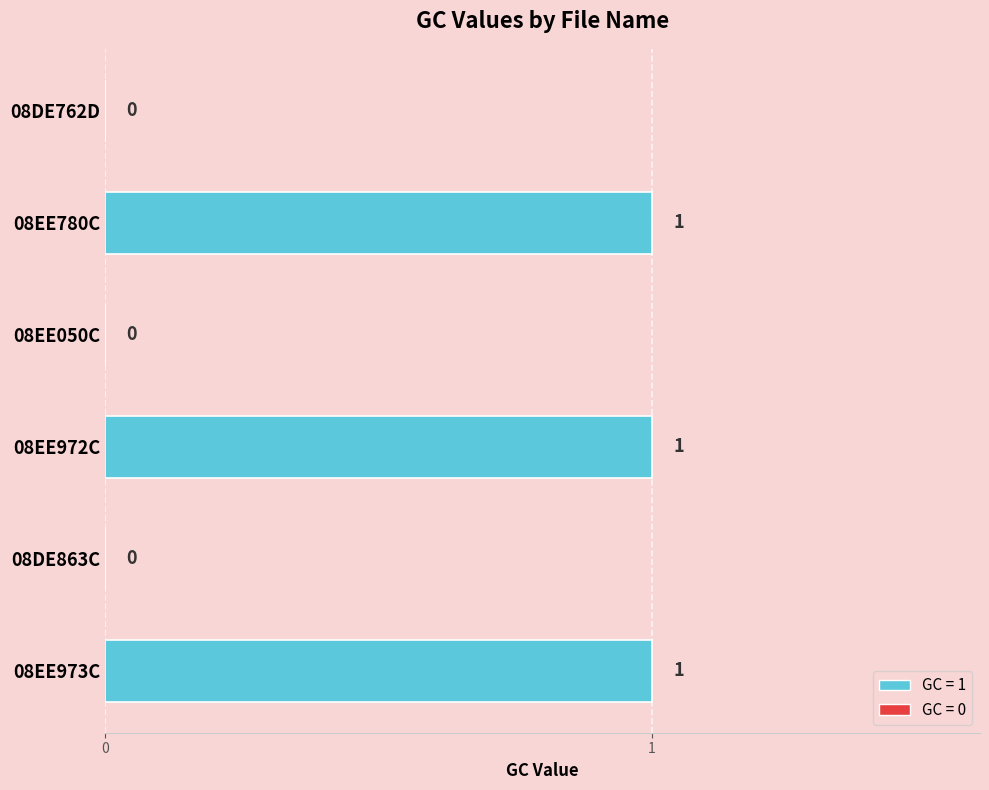

Count the number of categories in the chart.

6